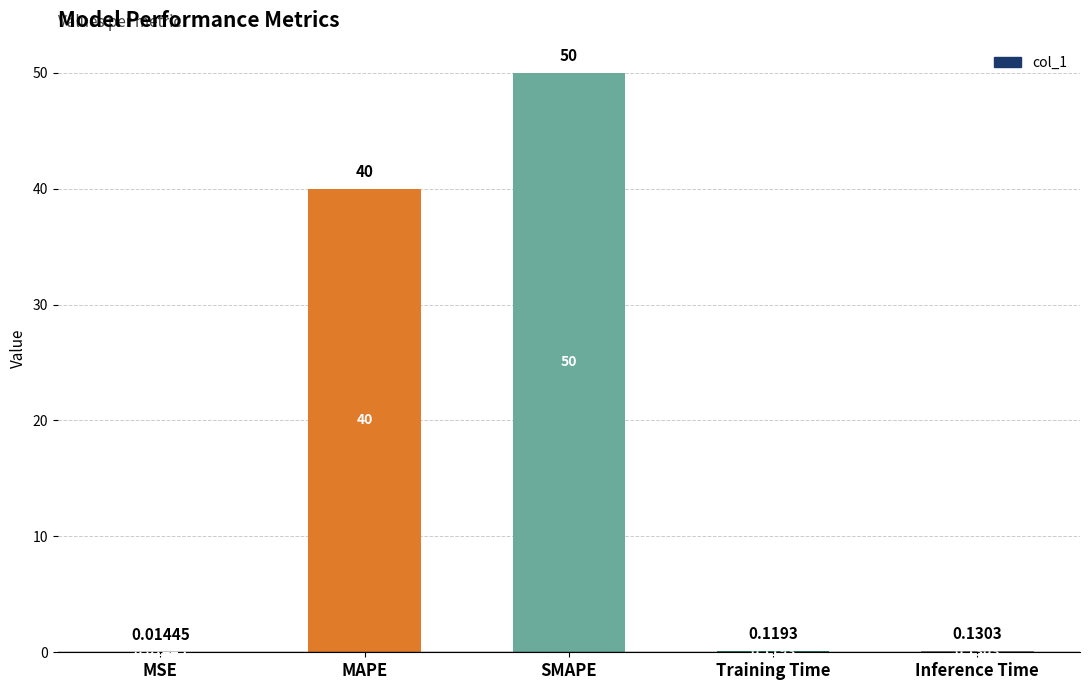

Where is the data nearest to the value 25?

MAPE